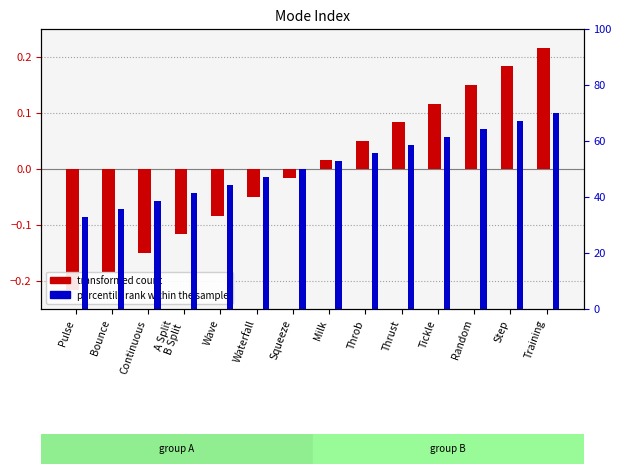

What are all the series names shown in the legend?

transformed count, percentile rank within the sample